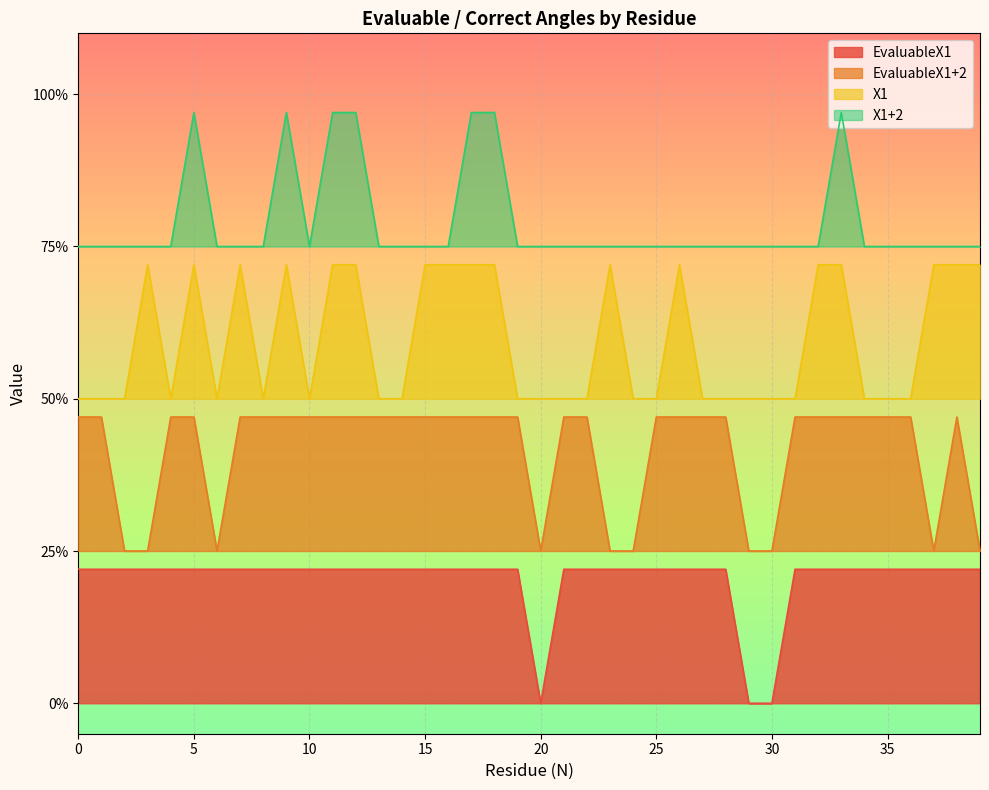

What is the approximate value of X1+2 at 6?

0.8